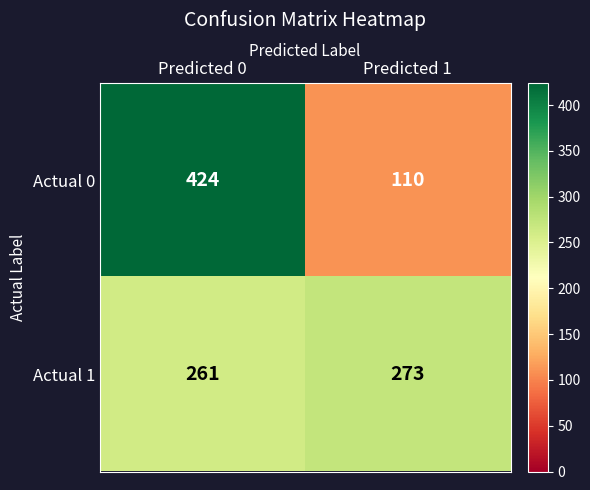

Reading left to right, list all the values displayed in this chart.

Actual 0: Predicted 0=424	Predicted 1=110
Actual 1: Predicted 0=261	Predicted 1=273